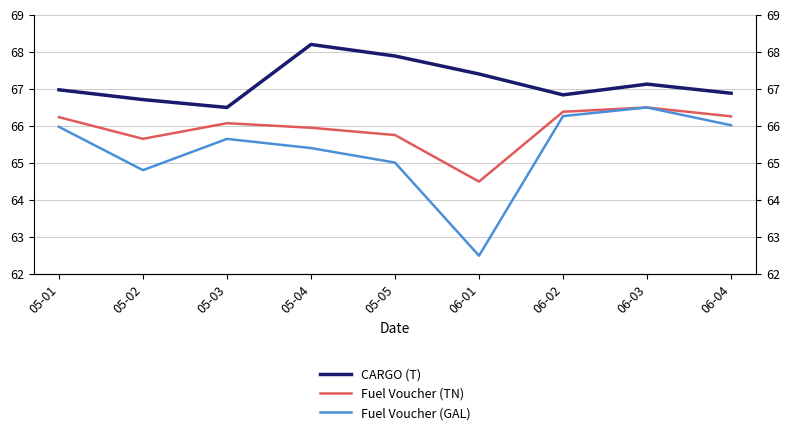

At which category does the chart reach its minimum across all series?

06-01